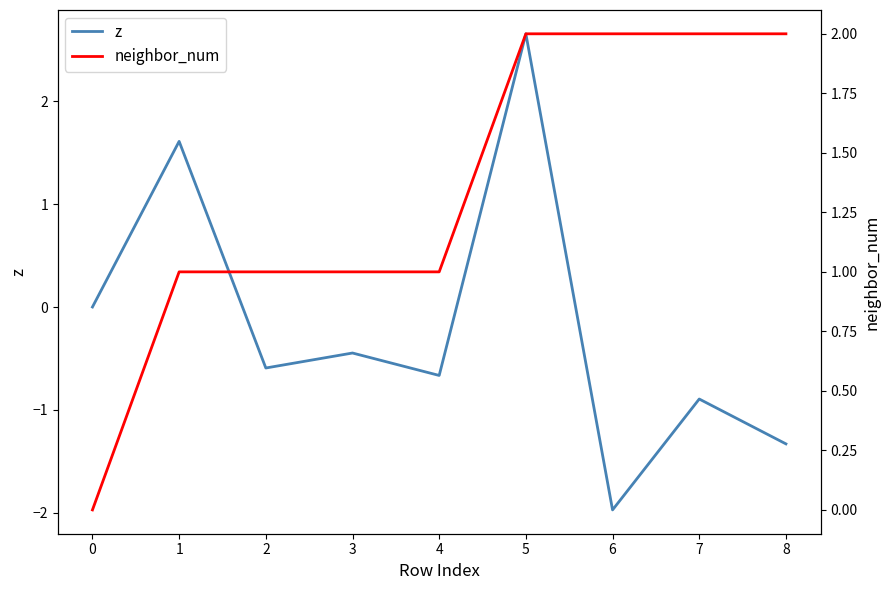

True or false: z and neighbor_num intersect in this chart.

True